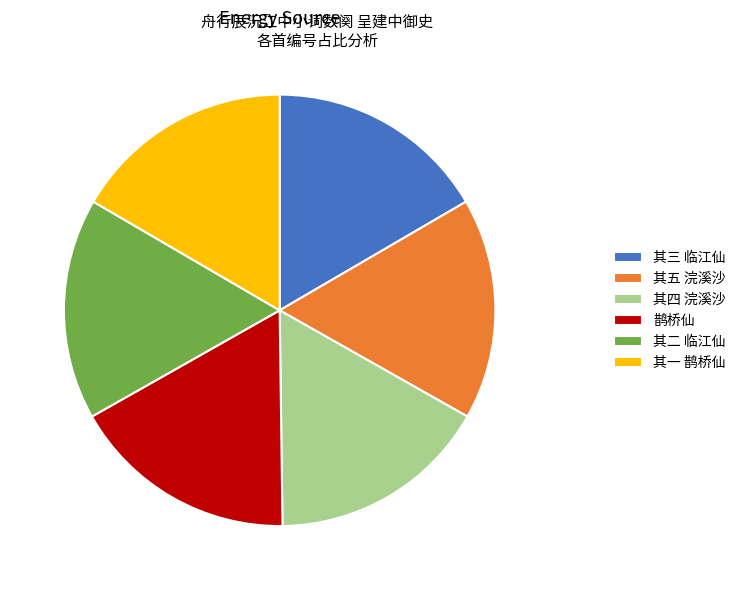

Approximately how many times larger is the value at 其二 临江仙 compared to 其三 临江仙?

1.0